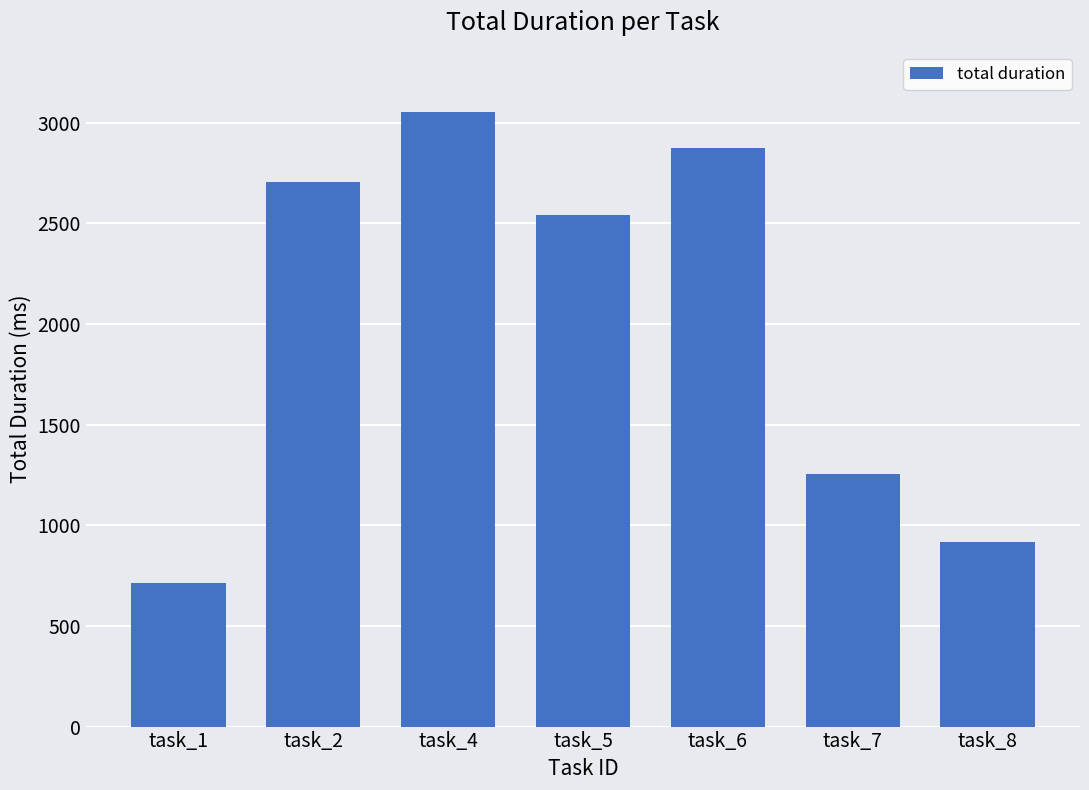

How many values are below 2540?

3